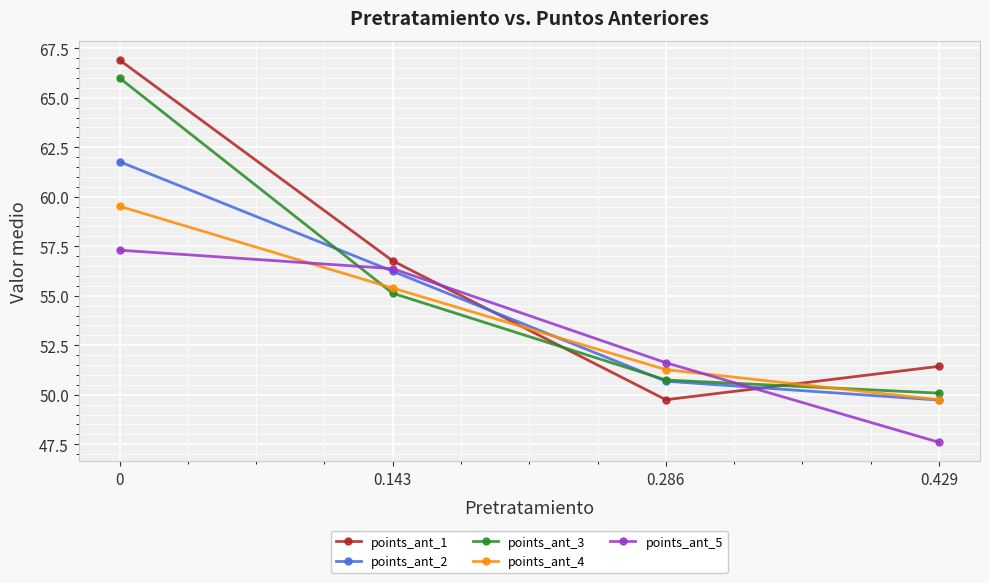

At which label is points_ant_3 closest to 58?

0.143